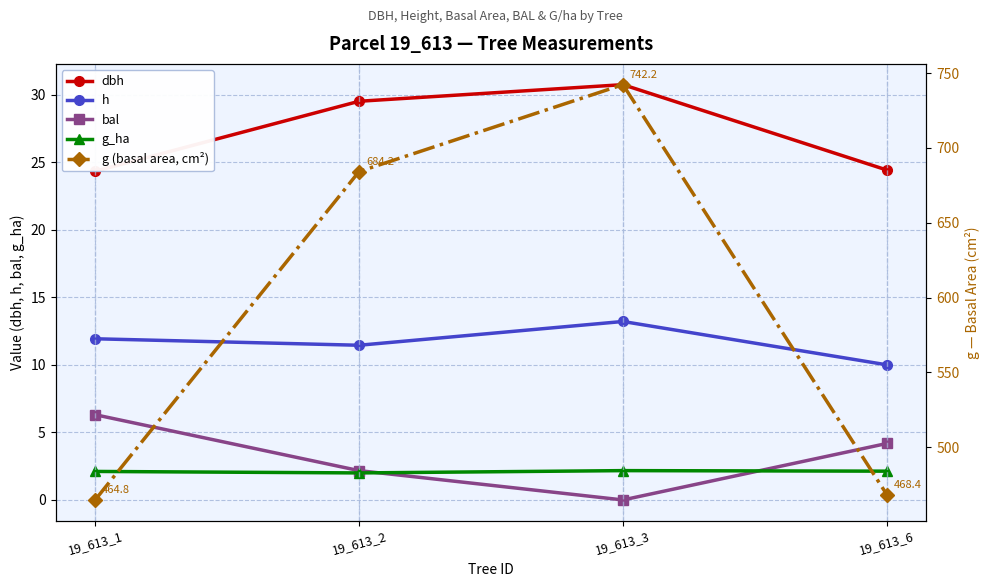

True or false: bal and h cross at least once.

False